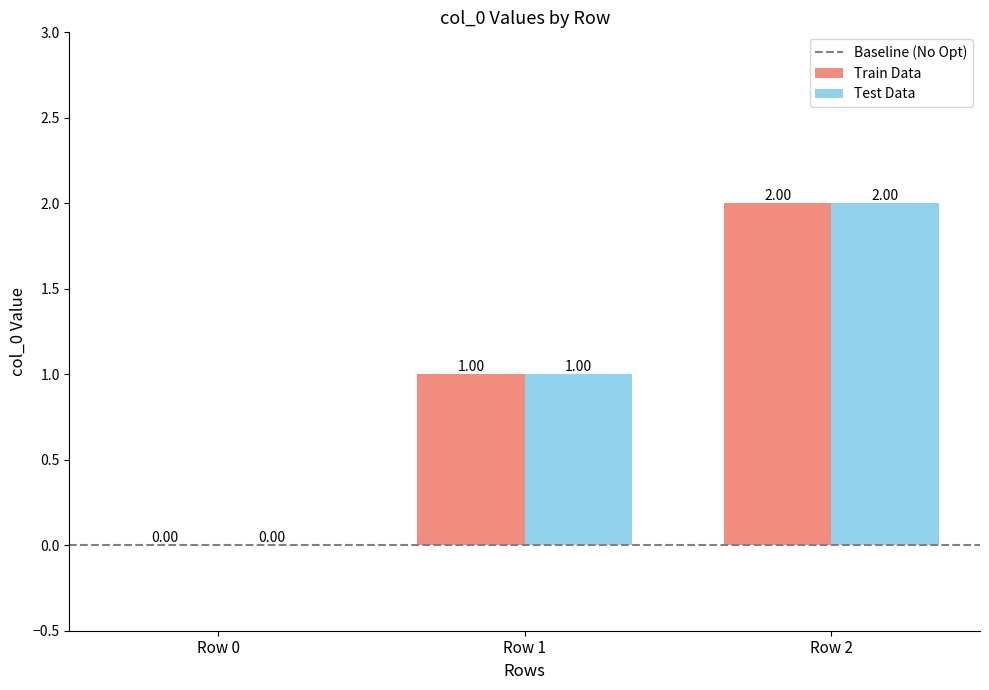

Is the value of Train Data at Row 0 greater than the value of Test Data at Row 2?

No